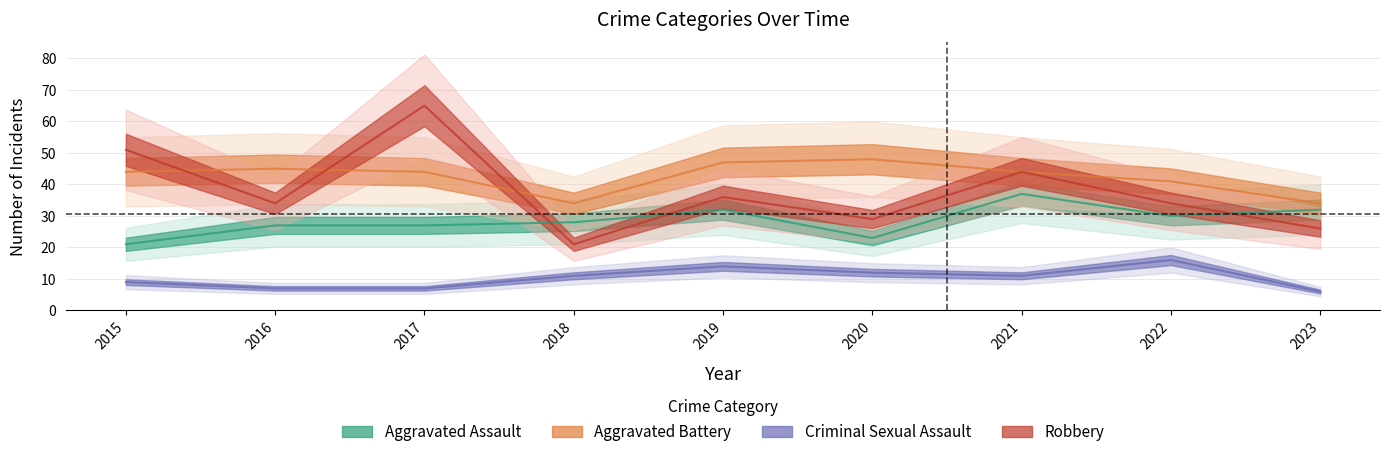

Is this an area chart (filled region under the line)?

No